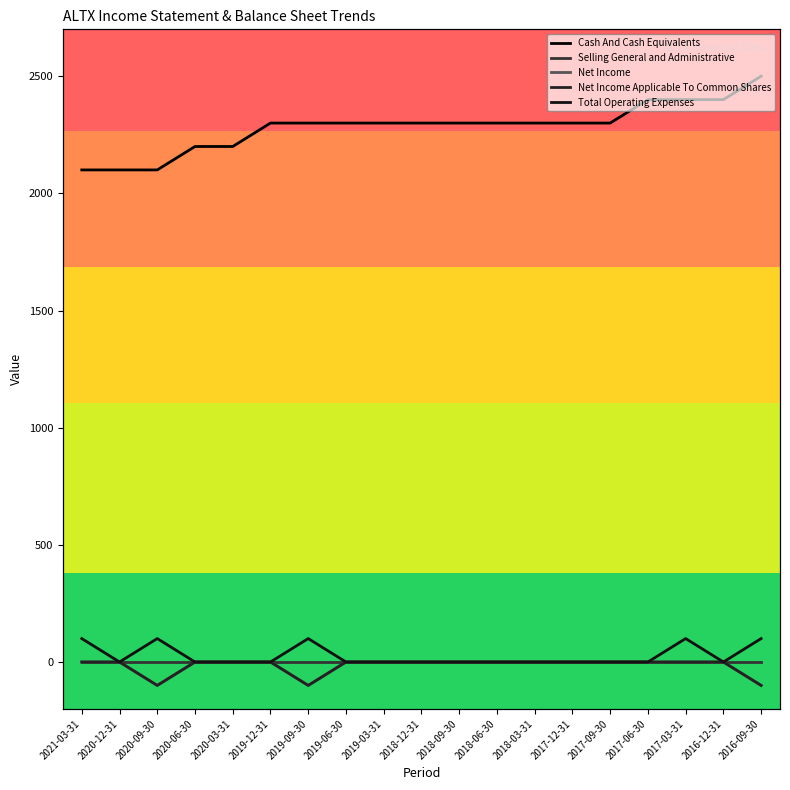

At how many categories does at least one series exceed 946?

19